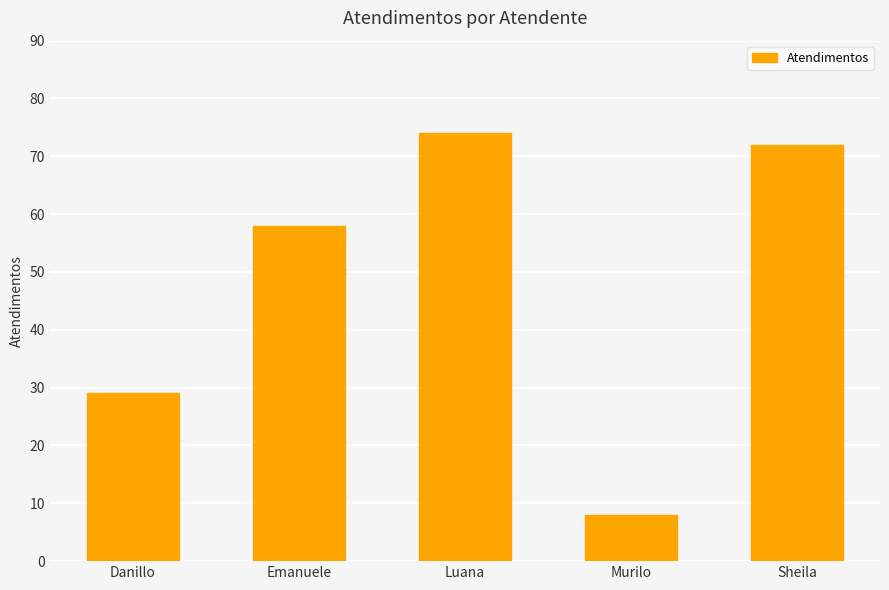

What is the label of the 5th bar from the right?

Danillo